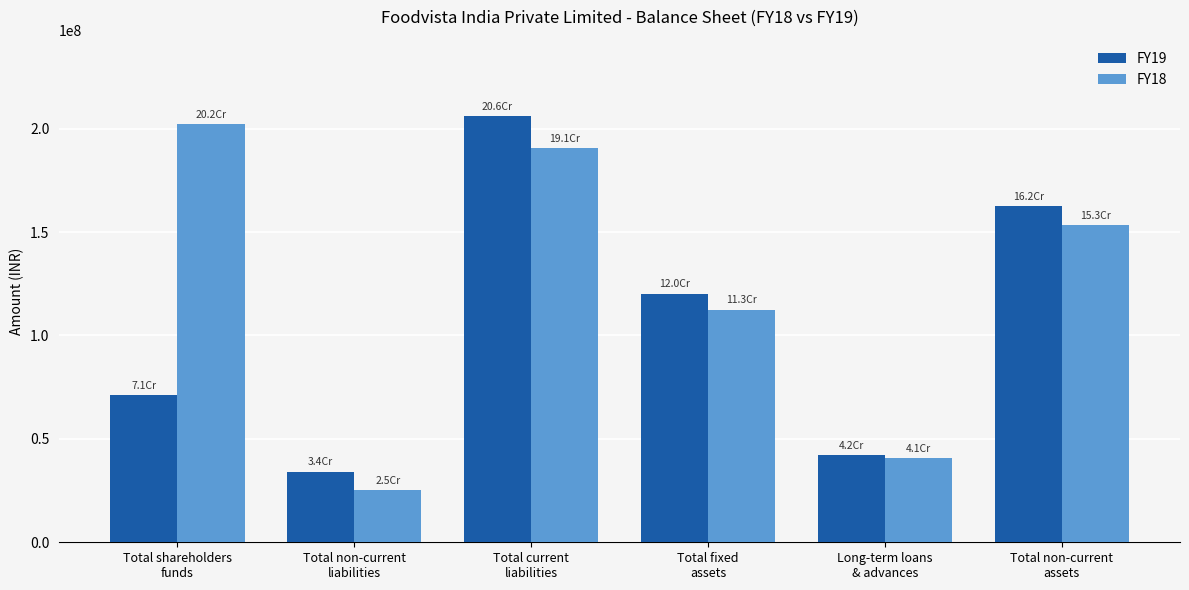

Reading right to left, transcribe all the data shown in this chart.

FY19: Total non-current
assets=162402002	Long-term loans
& advances=42135352	Total fixed
assets=120266650	Total current
liabilities=205916445	Total non-current
liabilities=34206439	Total shareholders
funds=71143616
FY18: Total non-current
assets=153224049	Long-term loans
& advances=40717636	Total fixed
assets=112506413	Total current
liabilities=190537394	Total non-current
liabilities=25382748	Total shareholders
funds=202243473